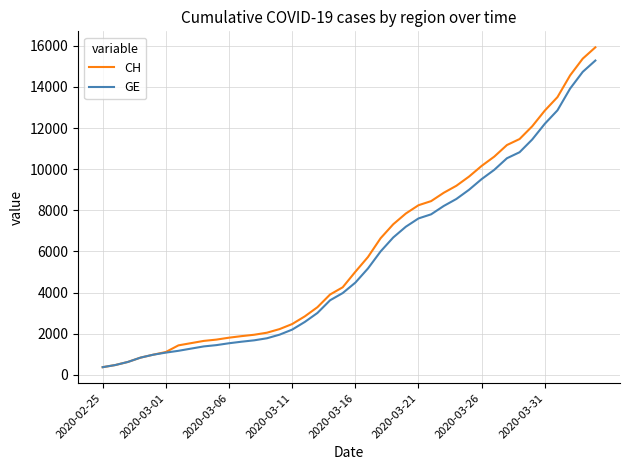

Is this an area chart (filled region under the line)?

No